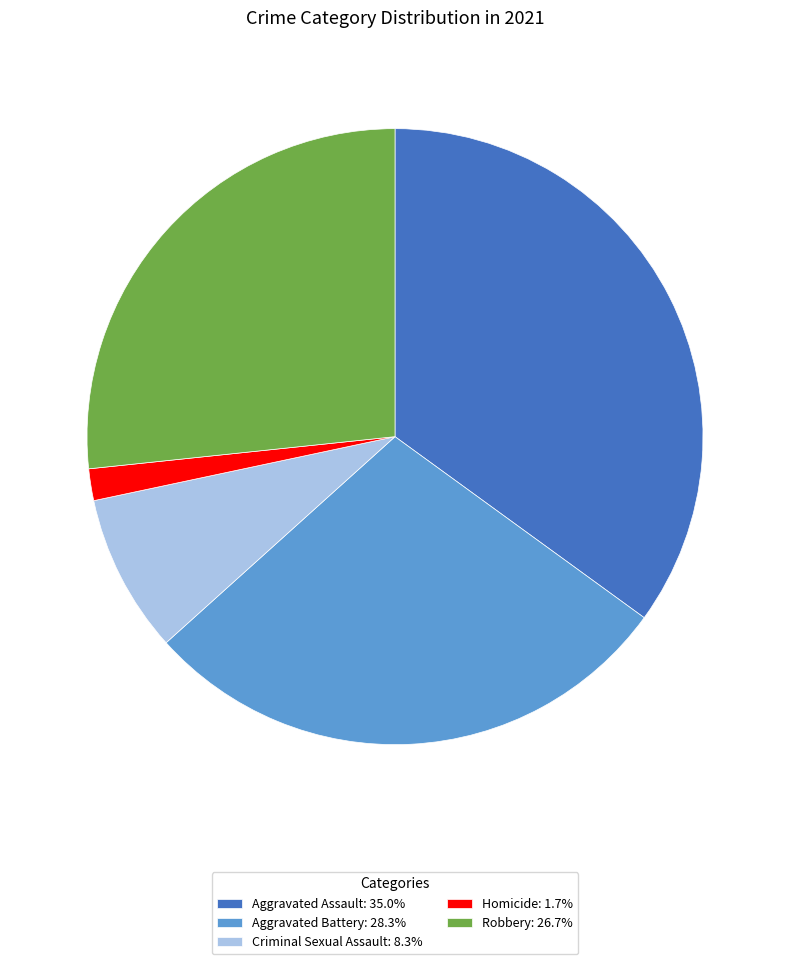

Is there a majority slice in this chart?

No